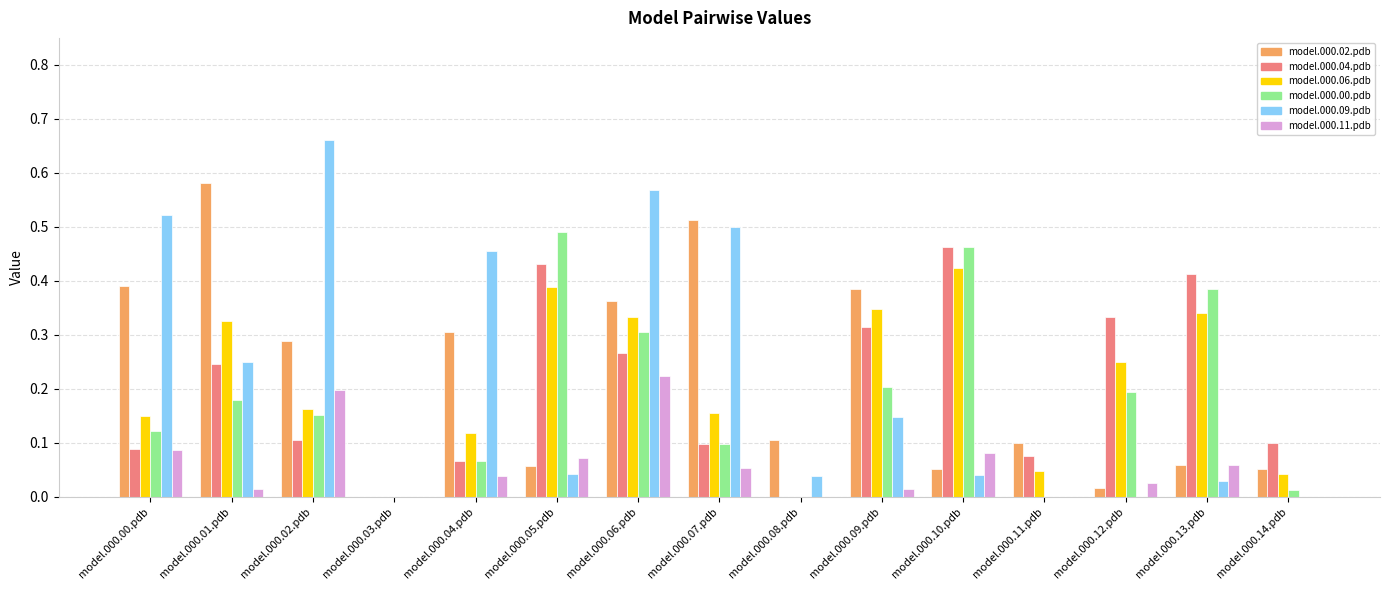

What is the sum of all model.000.02.pdb values?

3.3